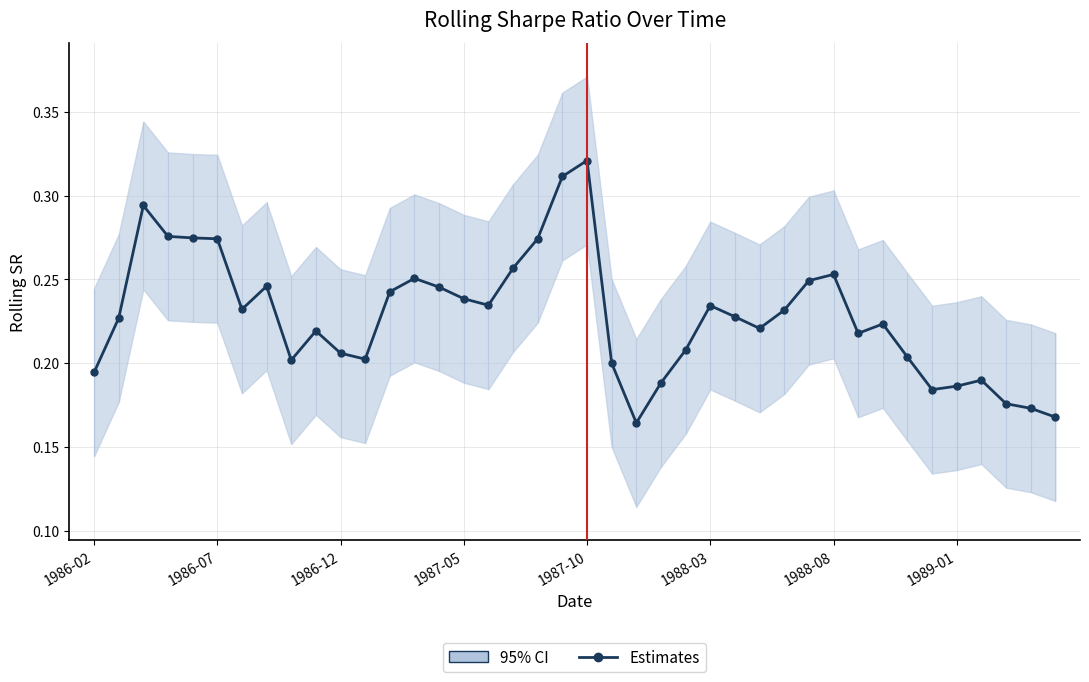

Does the chart have visible grid lines?

Yes